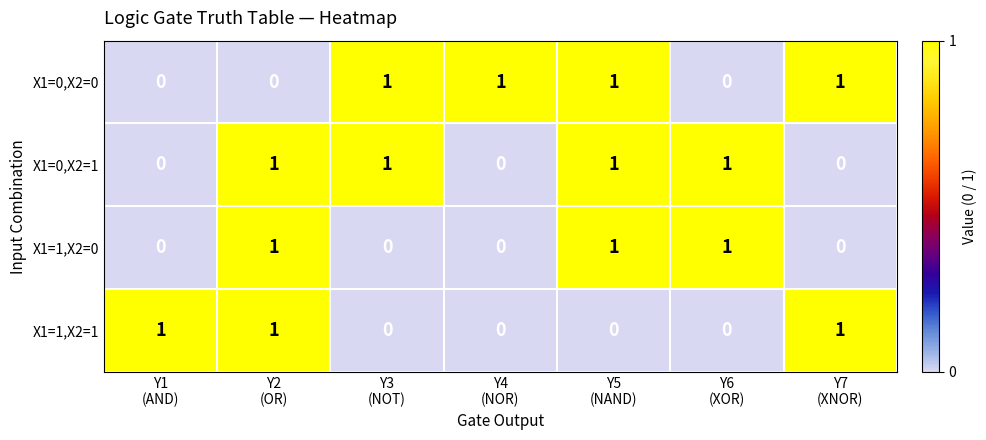

Count the X1=0,X2=0 values in the range 0 to 1.

7